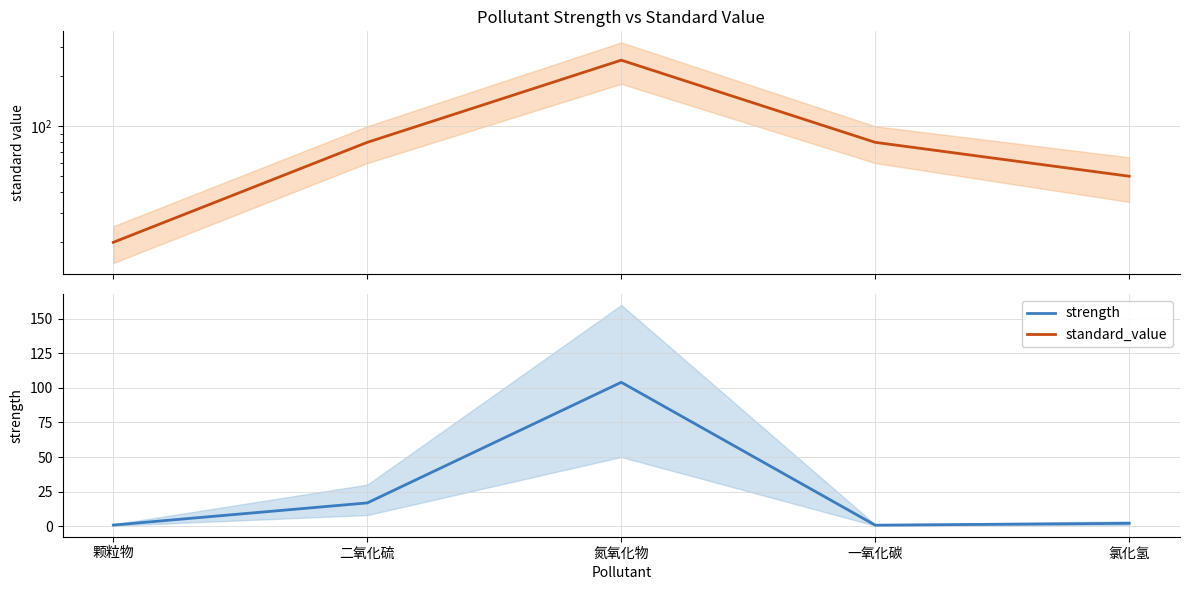

How many distinct data groups are displayed?

2